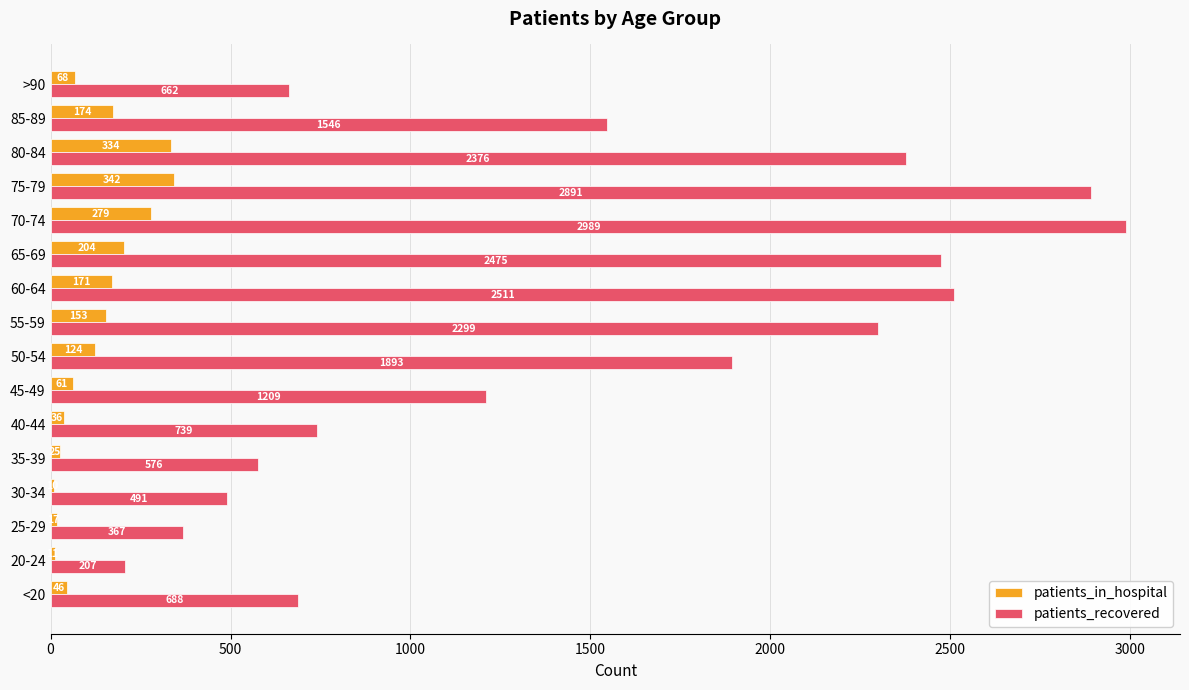

Which label corresponds to the smallest value in the chart?

30-34